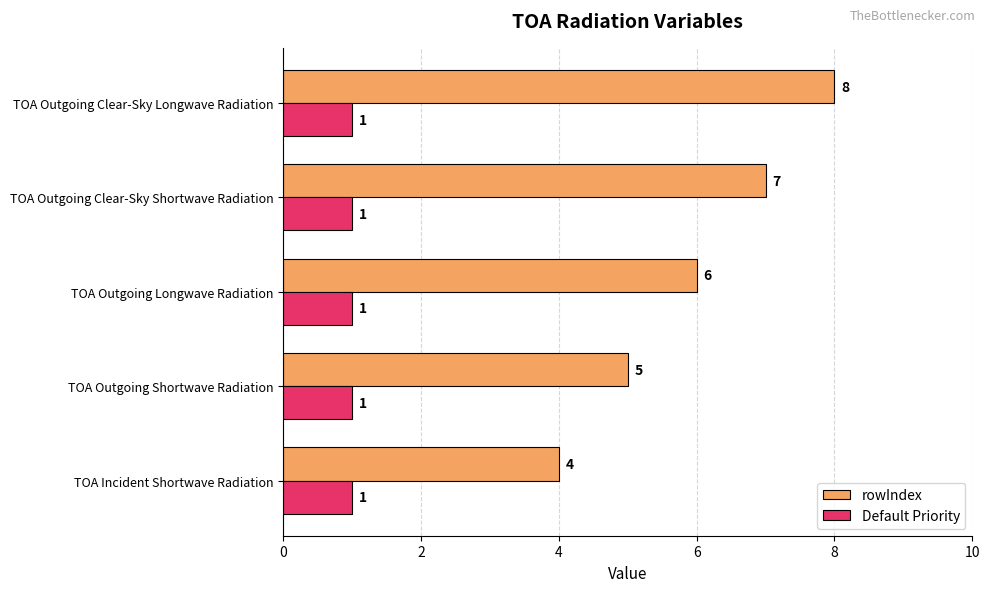

What is the spread (max minus min) of values at TOA Outgoing Longwave Radiation?

5